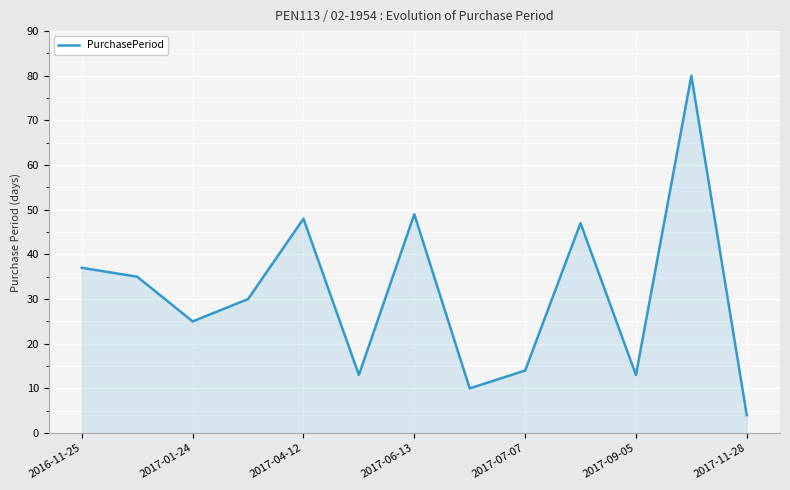

What is the difference between the maximum and minimum values?

76